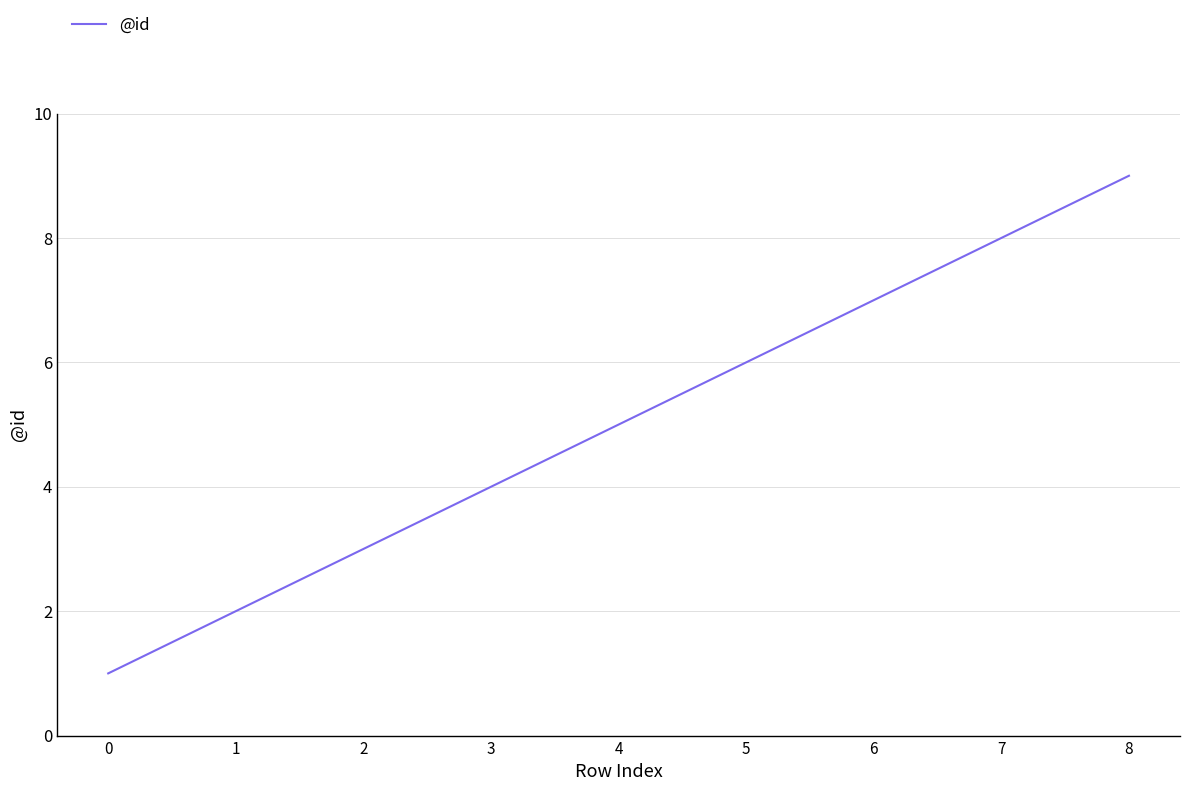

What is the greatest value displayed?

9